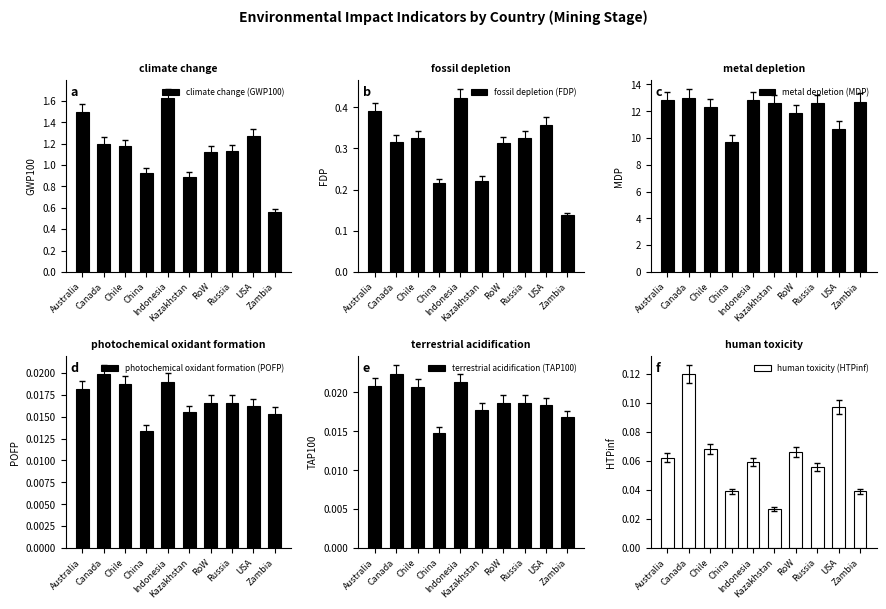

At Australia, list the series in order from smallest to largest.

photochemical oxidant formation (POFP), terrestrial acidification (TAP100), human toxicity (HTPinf), fossil depletion (FDP), climate change (GWP100), metal depletion (MDP)